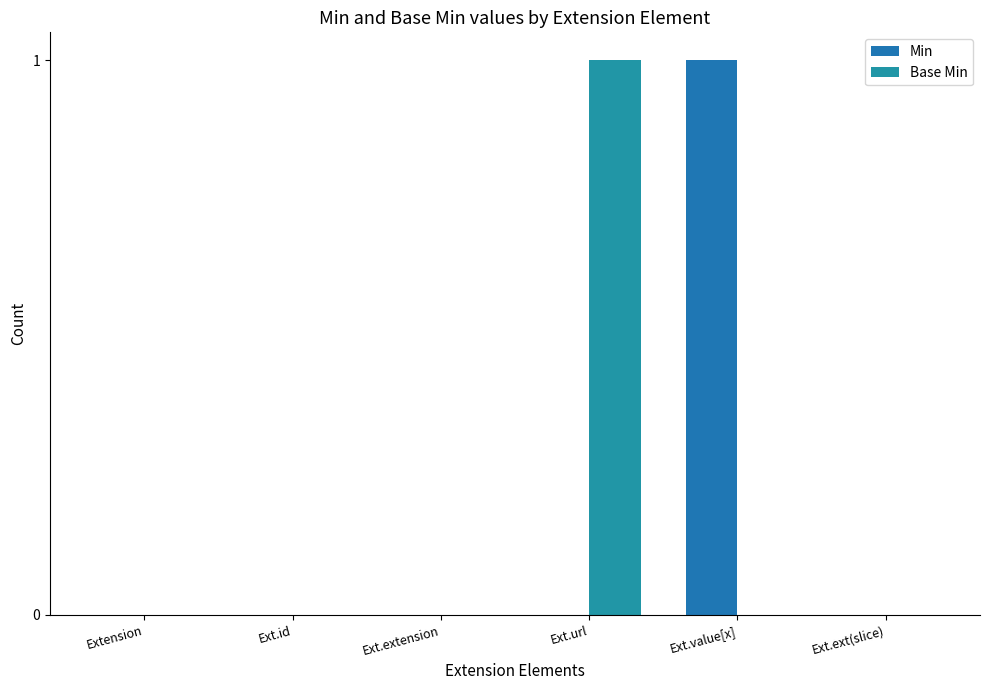

At which category does the chart reach its minimum across all series?

Extension